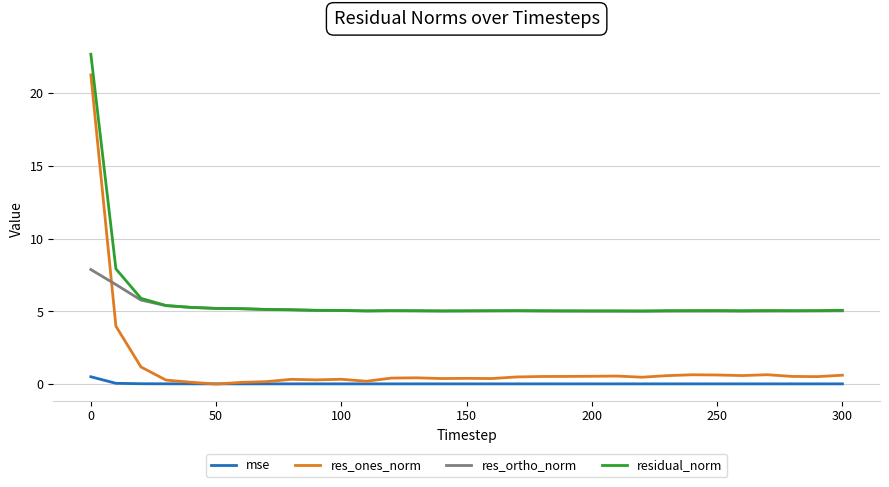

Which series has the widest spread of values?

res_ones_norm